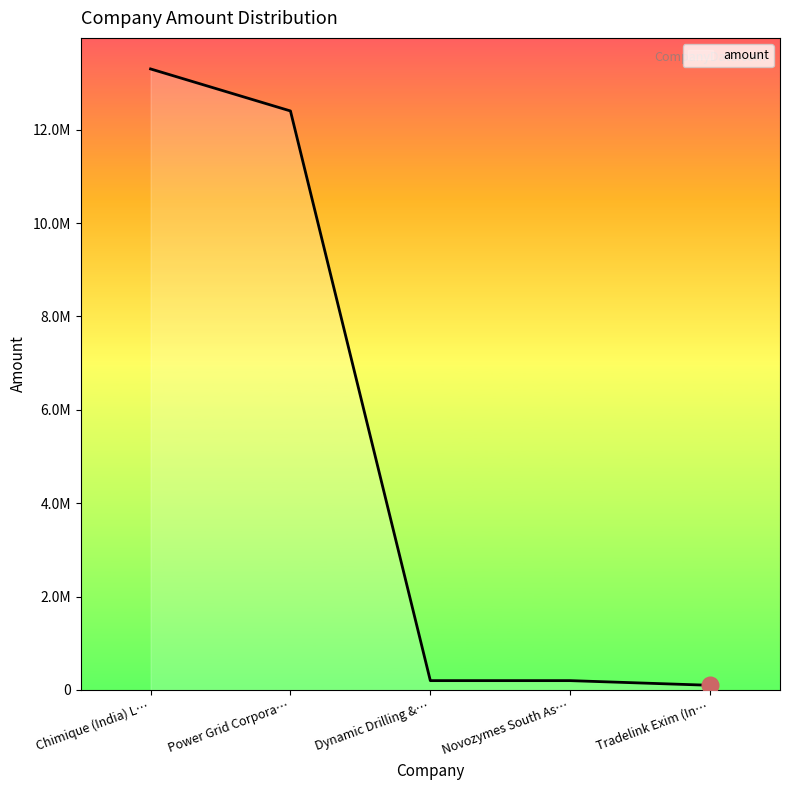

Reading left to right, list all the values displayed in this chart.

Chimique (India) L…=13300000	Power Grid Corpora…=12400000	Dynamic Drilling &…=200000	Novozymes South As…=200000	Tradelink Exim (In…=100000